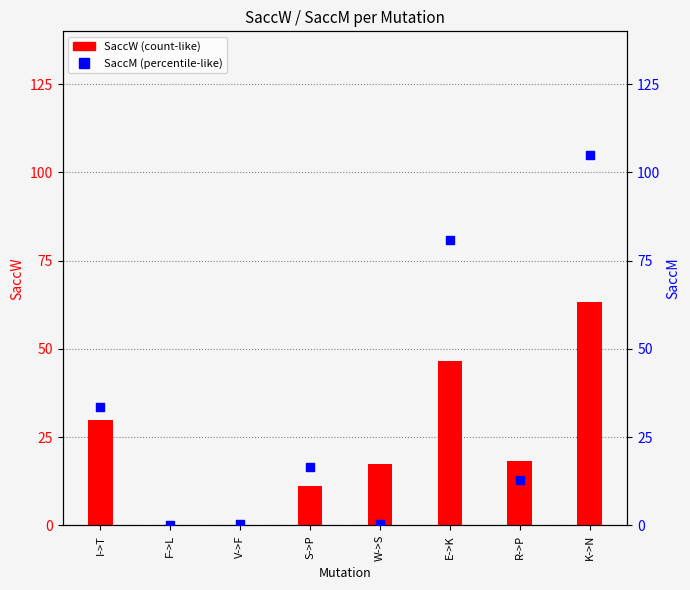

Which series has the largest total across all categories?

SaccM